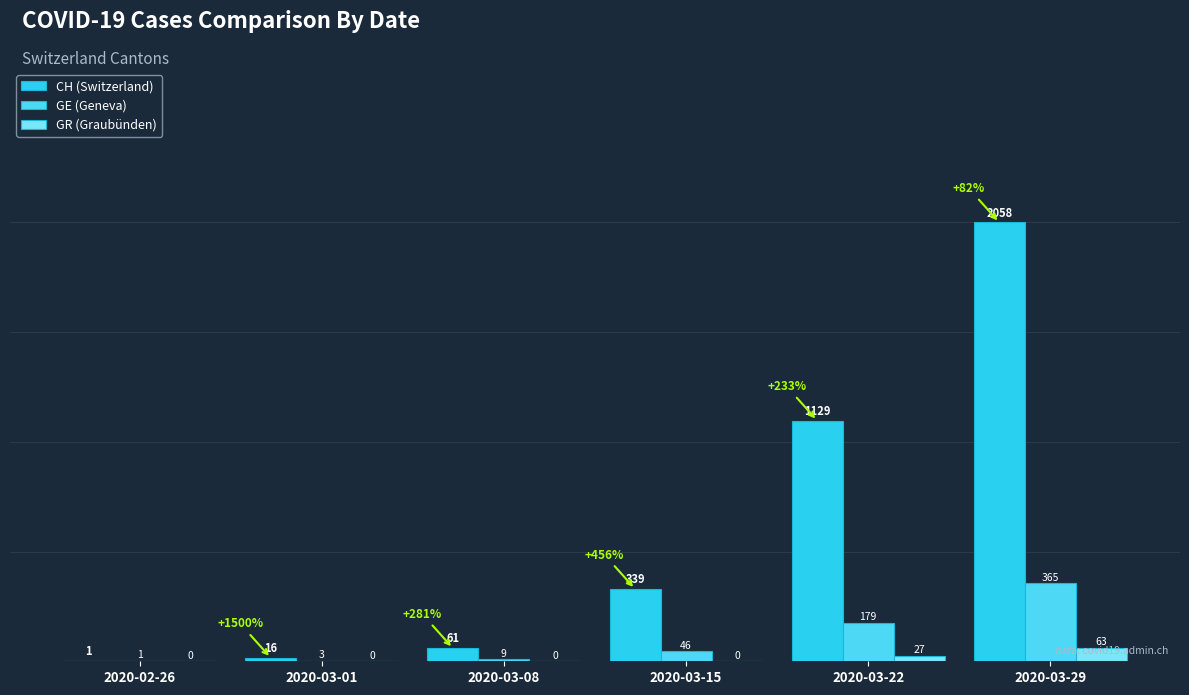

True or false: GE (Geneva) has a value of 365 at 2020-03-29.

True